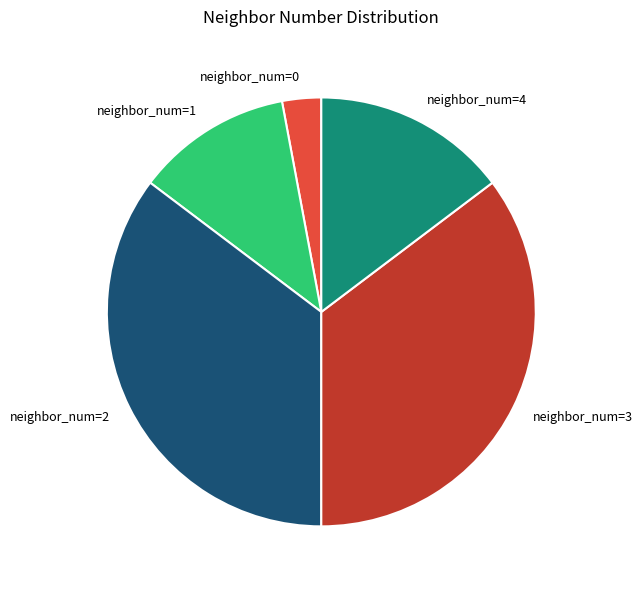

Which category has the smallest portion of the pie?

neighbor_num=0